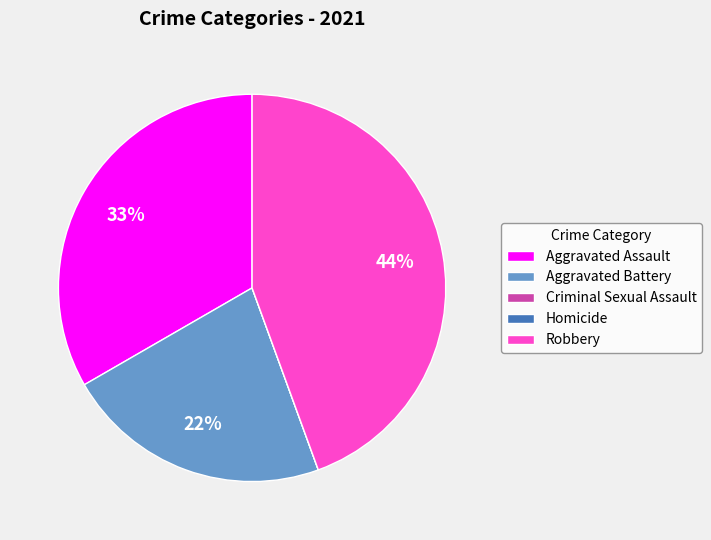

Do Robbery and Aggravated Battery together represent more than half of the pie?

Yes